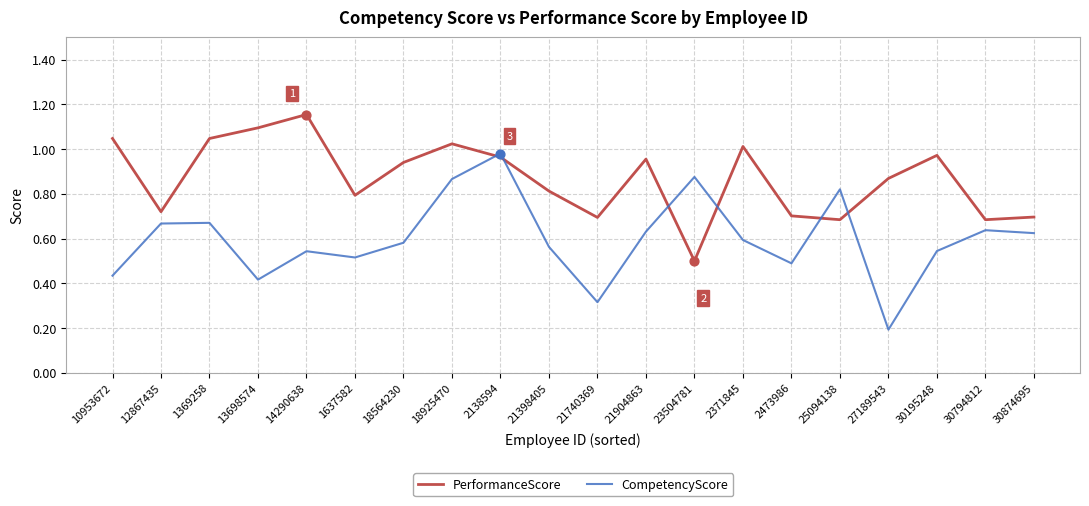

What are all the series names shown in the legend?

PerformanceScore, CompetencyScore